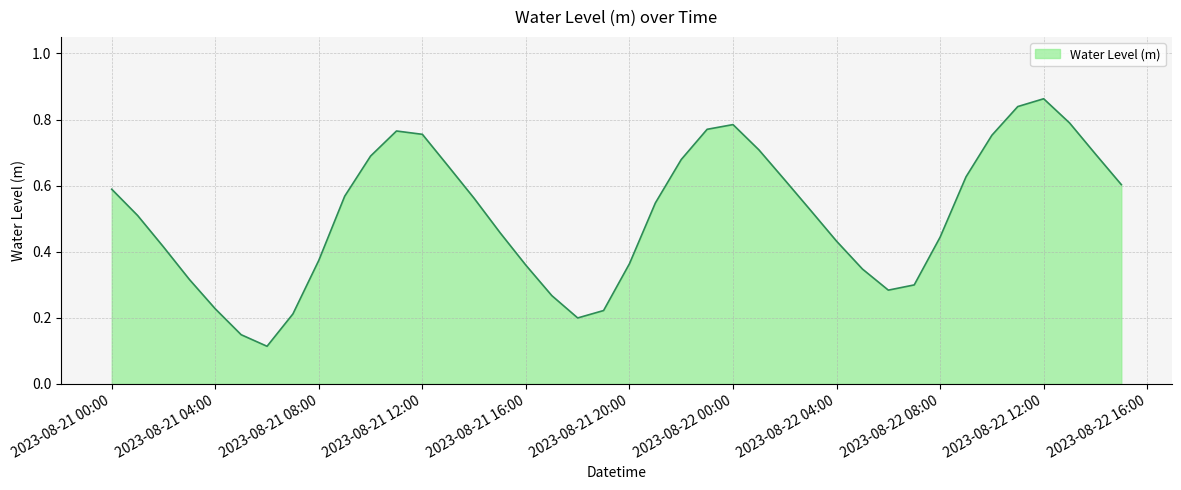

The chart shows a value of 0.6 at 2023-08-21 20:00. True or false?

False